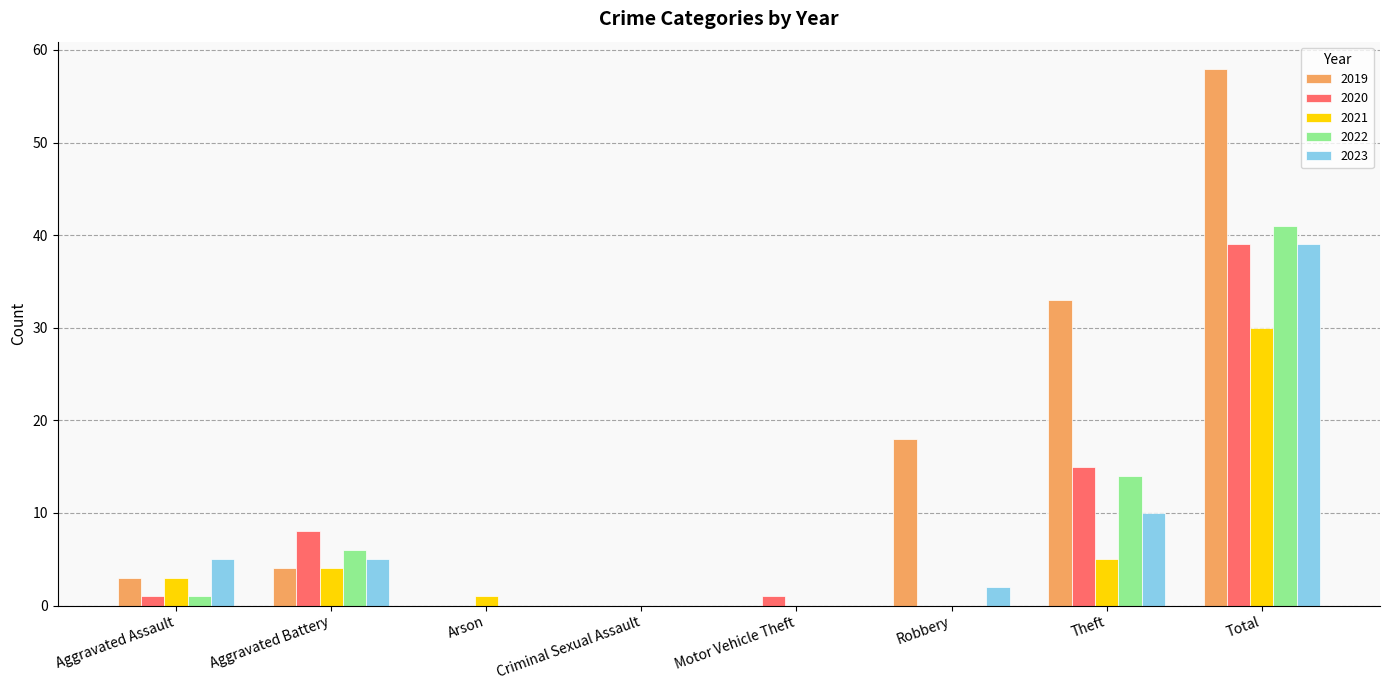

What is the average value of the 2021 series?

5